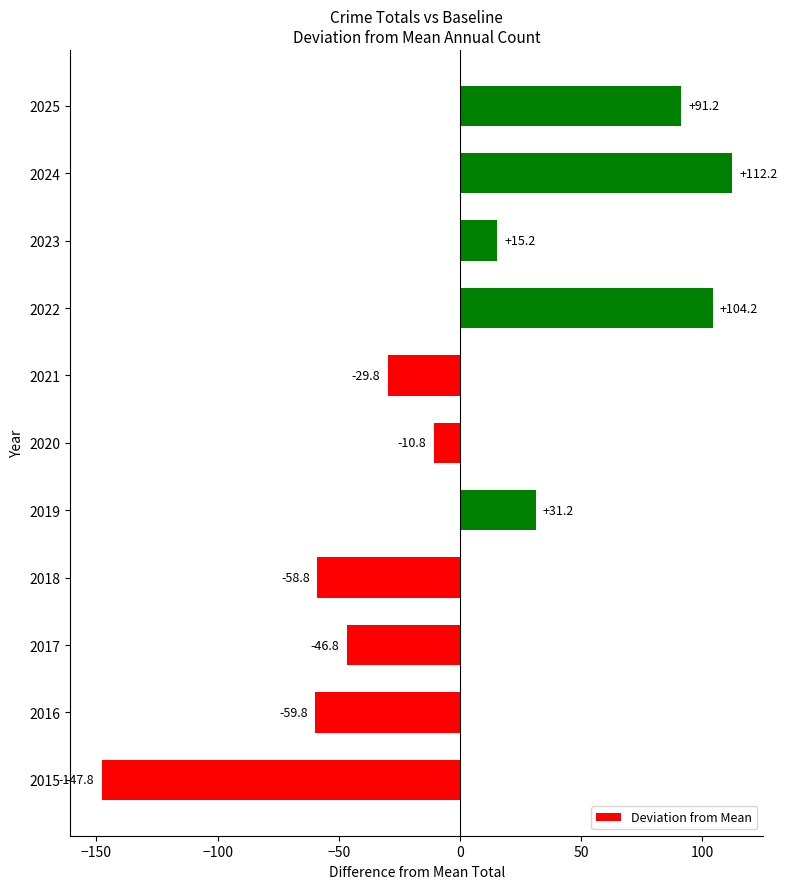

What is the sum of the values at 2015 and 2025?

-56.6